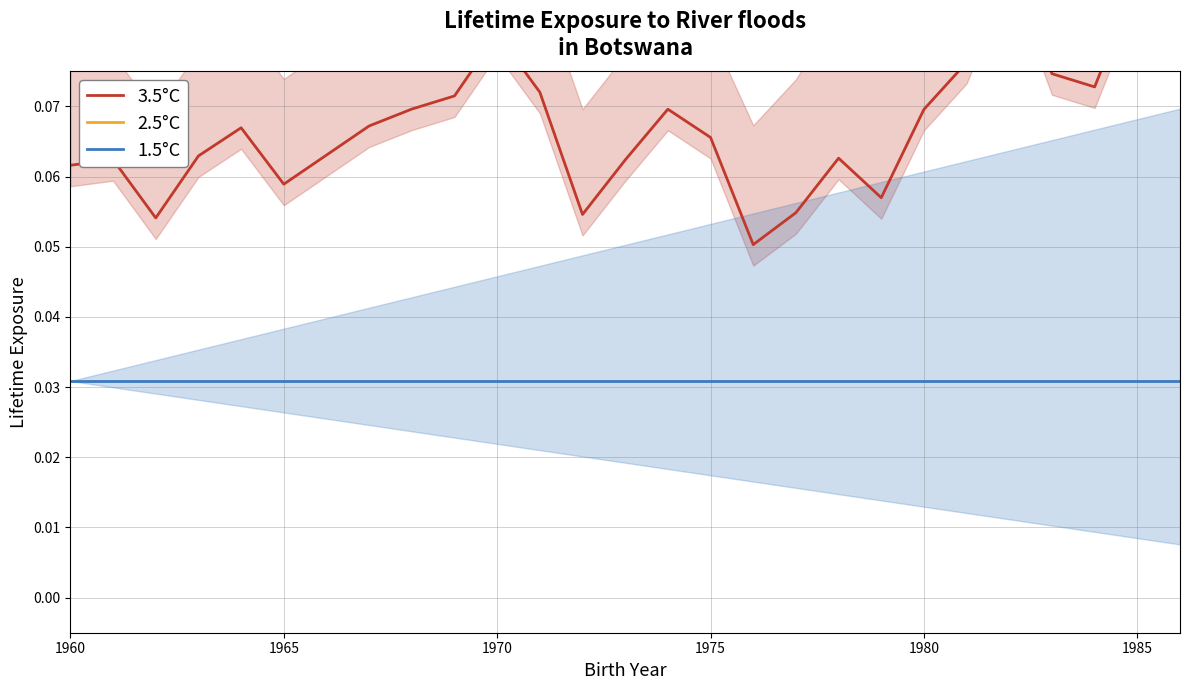

At which category is the sum across all series the highest?

1970